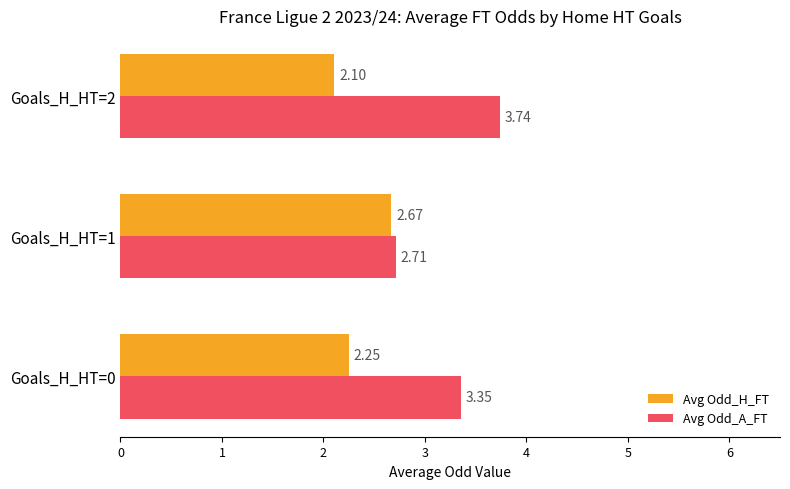

Which label corresponds to the largest value in the chart?

Goals_H_HT=2